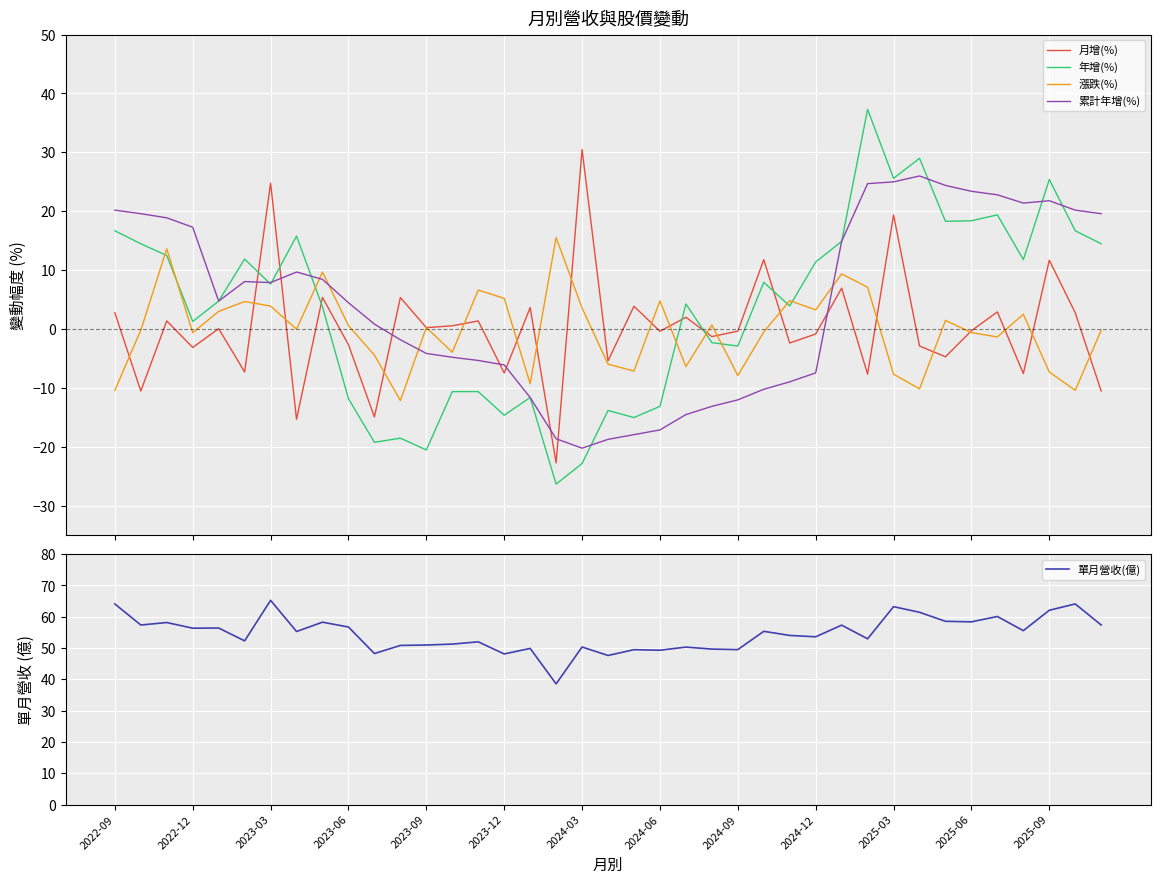

What is the minimum value for 年增(%)?

-26.3